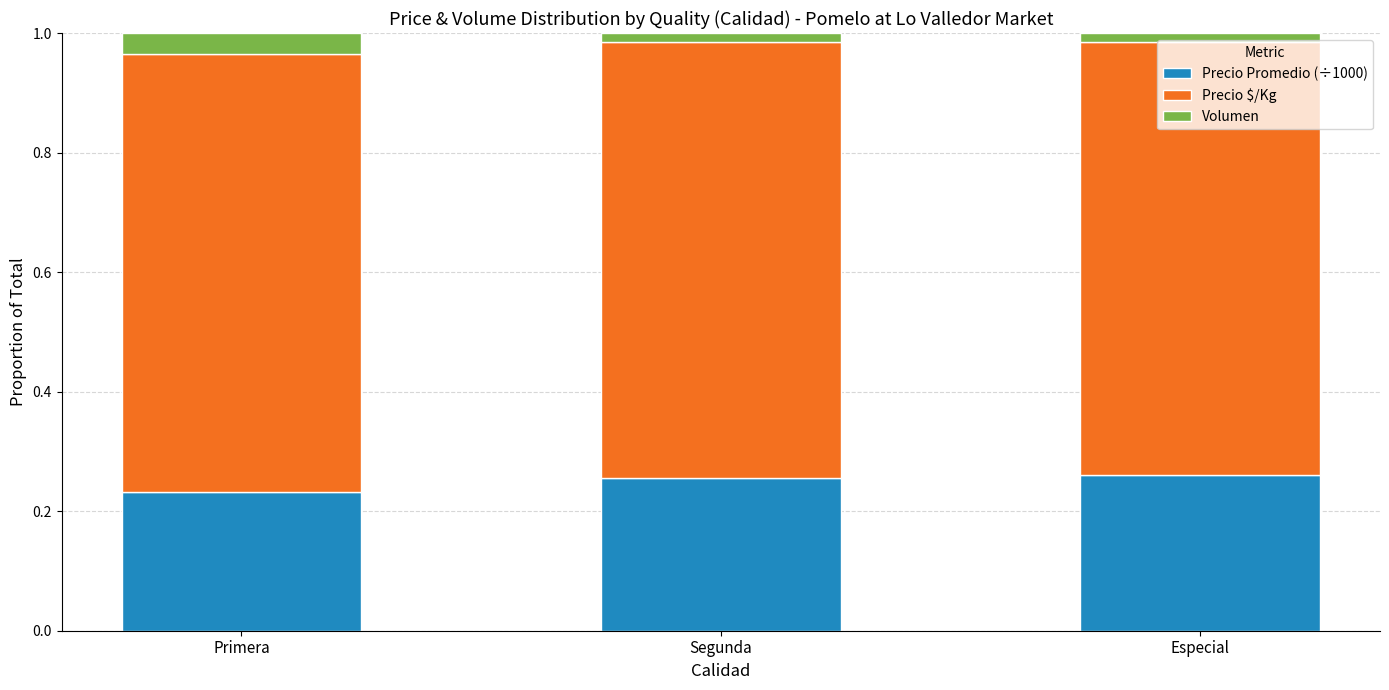

At which label does Precio Promedio (÷1000) reach its minimum?

Primera